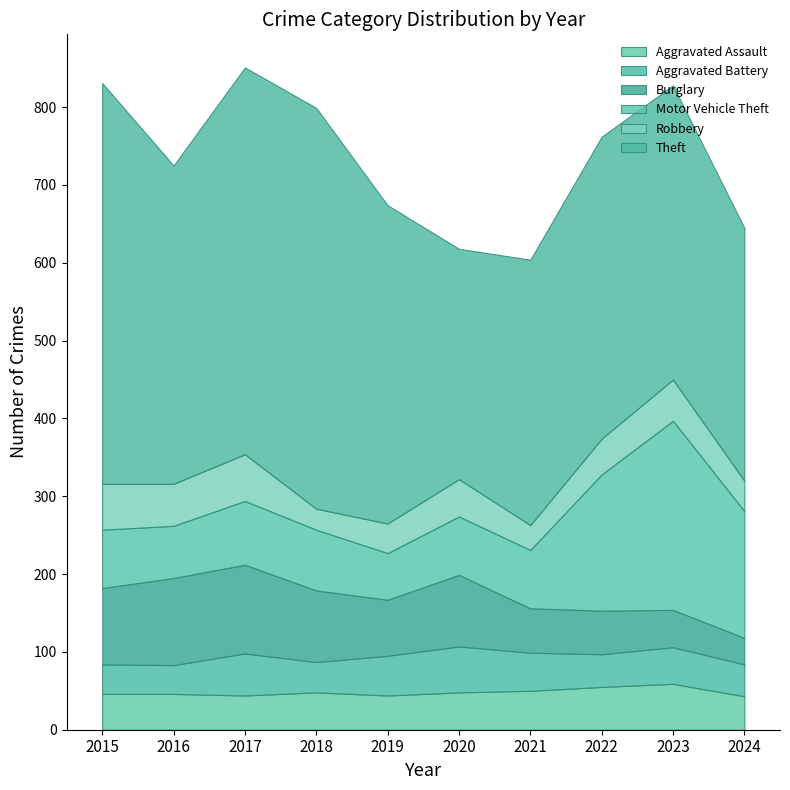

Rank the categories by Theft value from lowest to highest.

2020, 2024, 2021, 2023, 2022, 2016, 2019, 2017, 2015, 2018